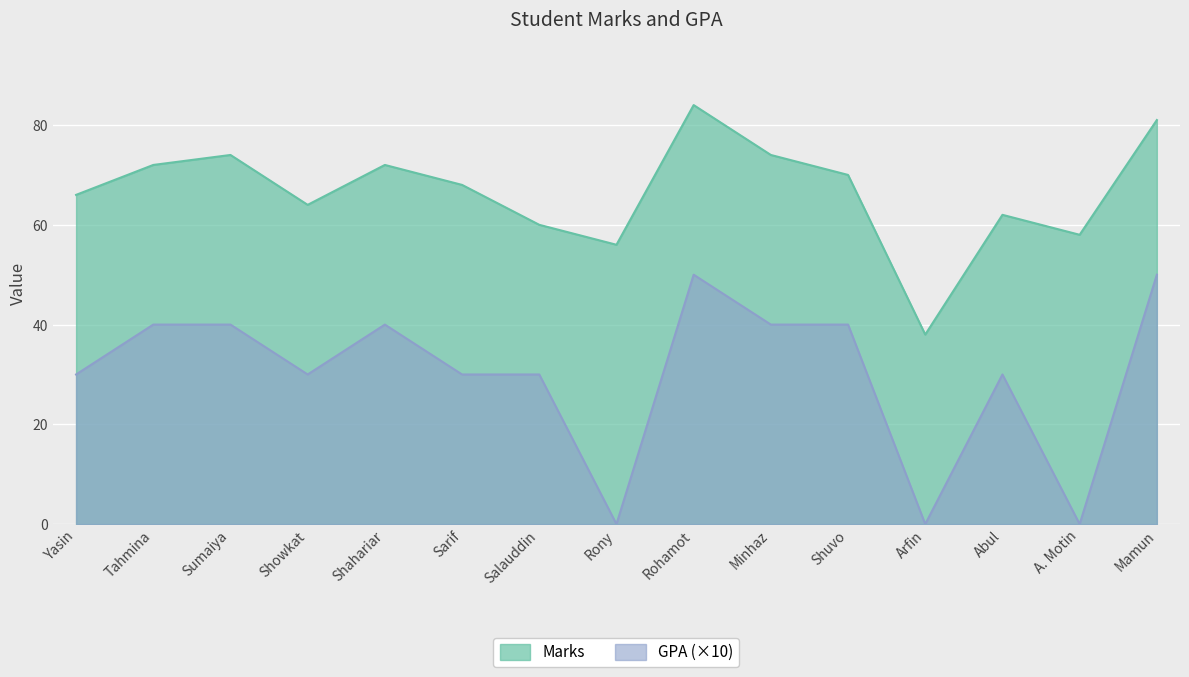

True or false: Marks has more than 2 points higher than both neighbors.

True